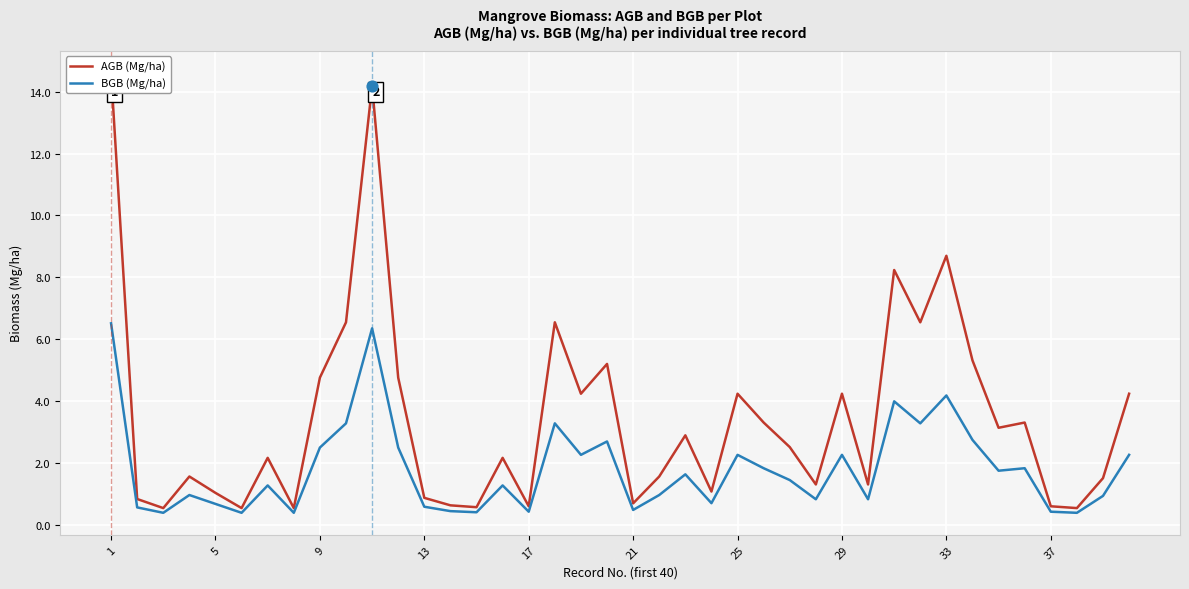

What are all the series names shown in the legend?

AGB (Mg/ha), BGB (Mg/ha)